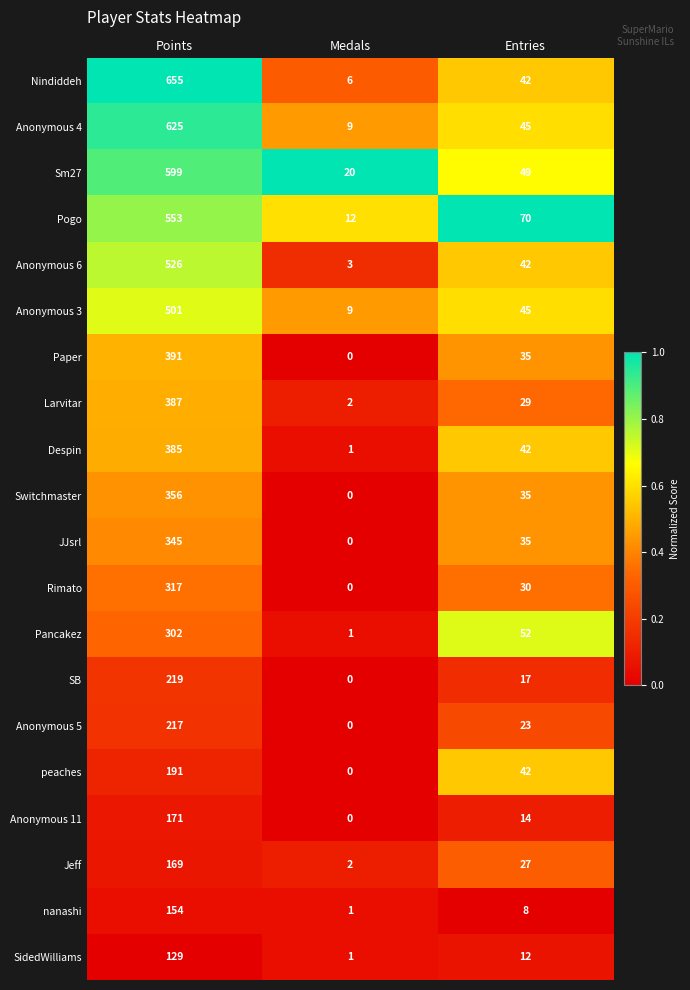

Read the Pogo value at Points, to the nearest 50.

550